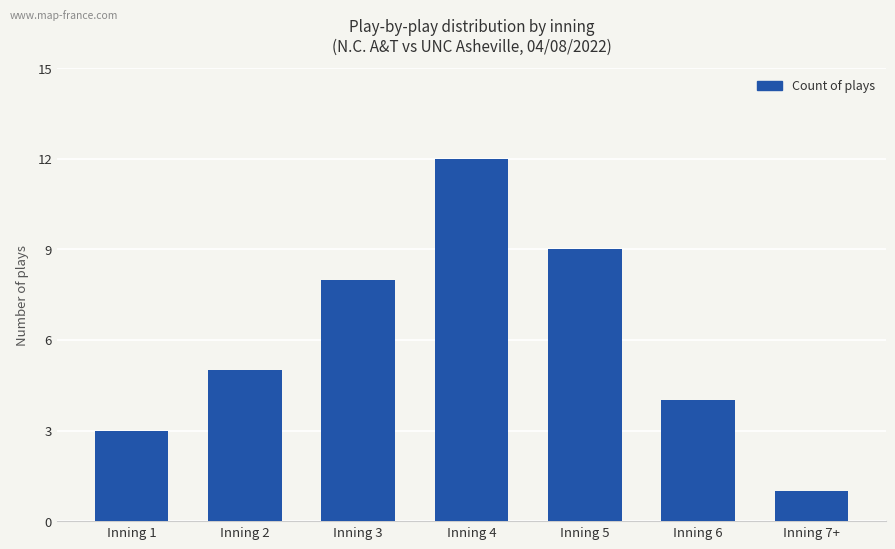

What is the change in value from Inning 2 to Inning 6?

-1